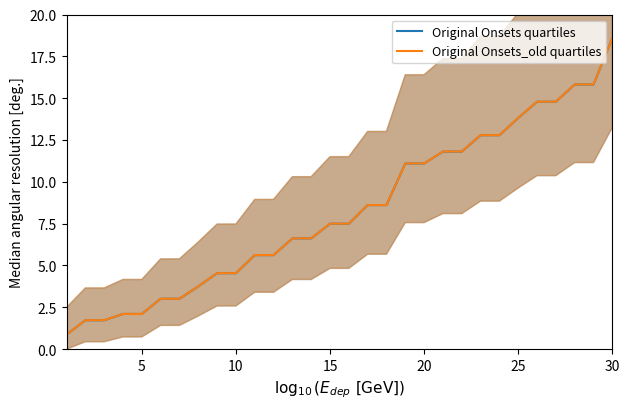

Read the Original Onsets quartiles value at 10.

4.5